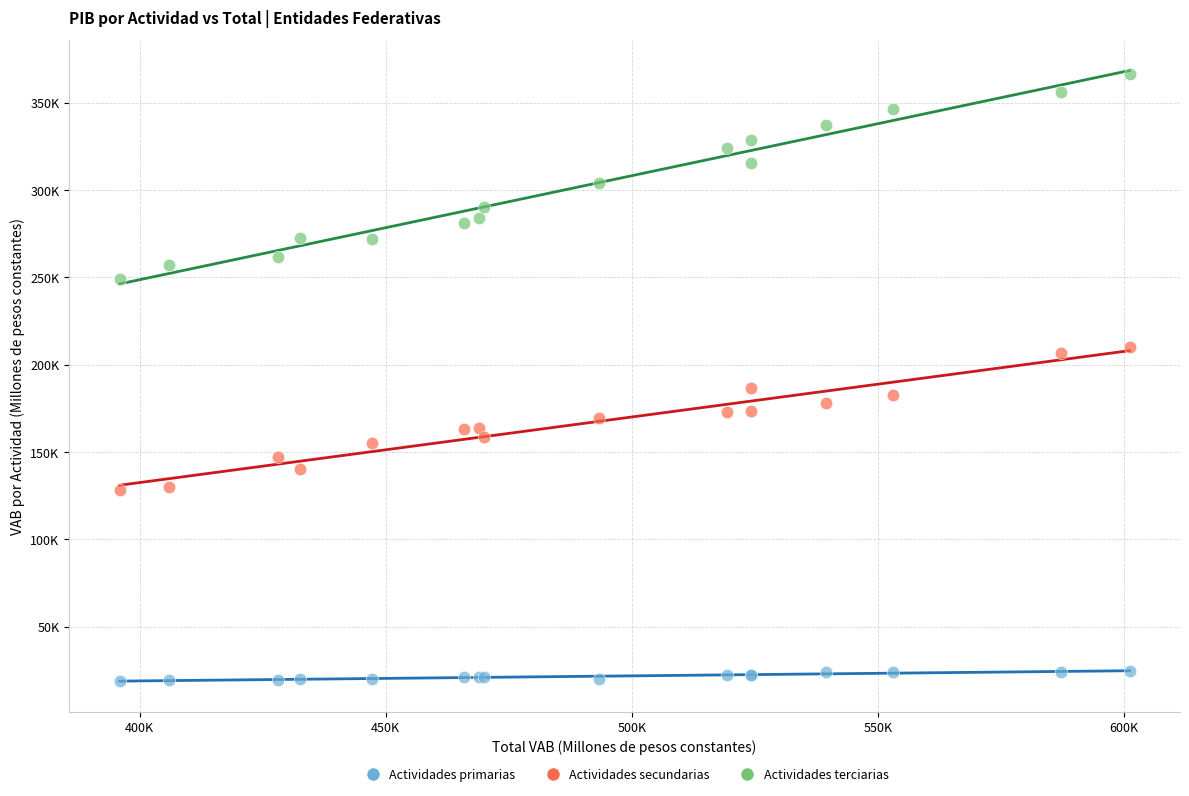

Which series contains the lowest Y value?

Actividades primarias